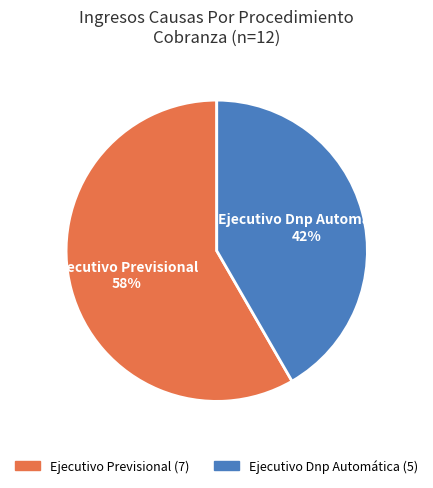

Which category has the smallest portion of the pie?

Ejecutivo Dnp Automática